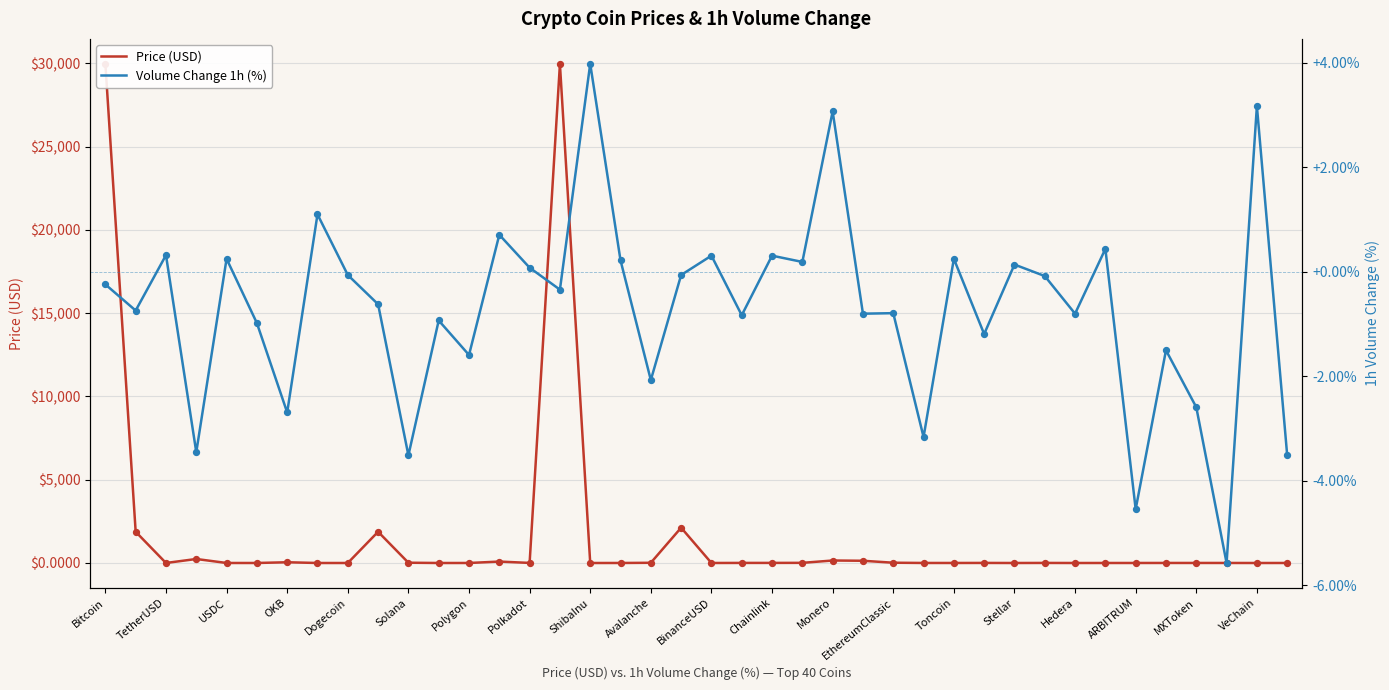

At which category is the sum across all series the highest?

Bitcoin